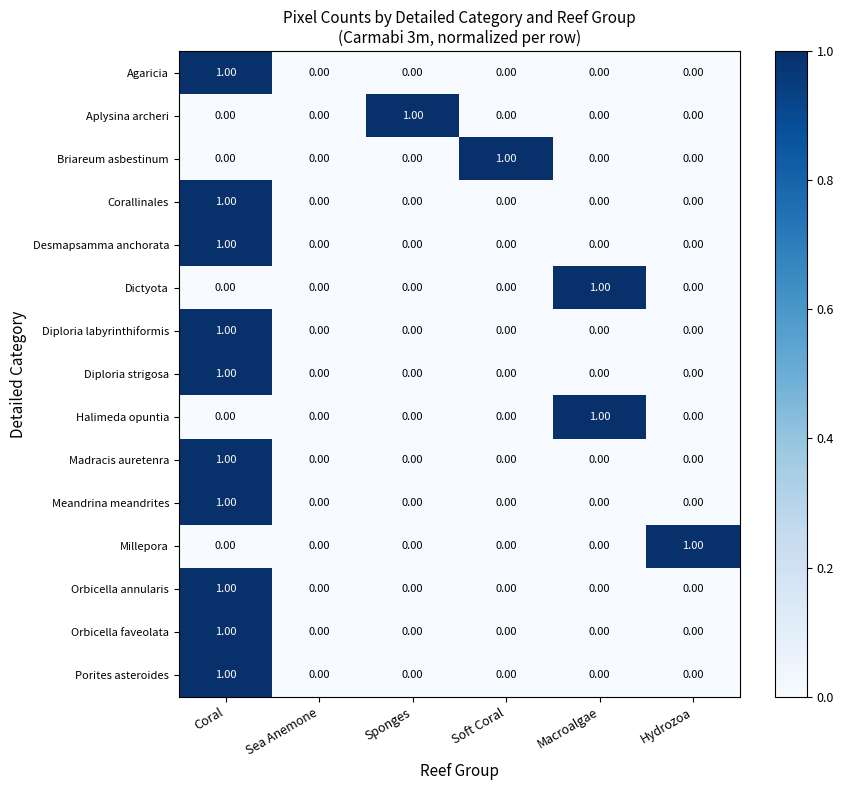

Is the value of Orbicella annularis at Coral greater than the value of Corallinales at Sponges?

Yes